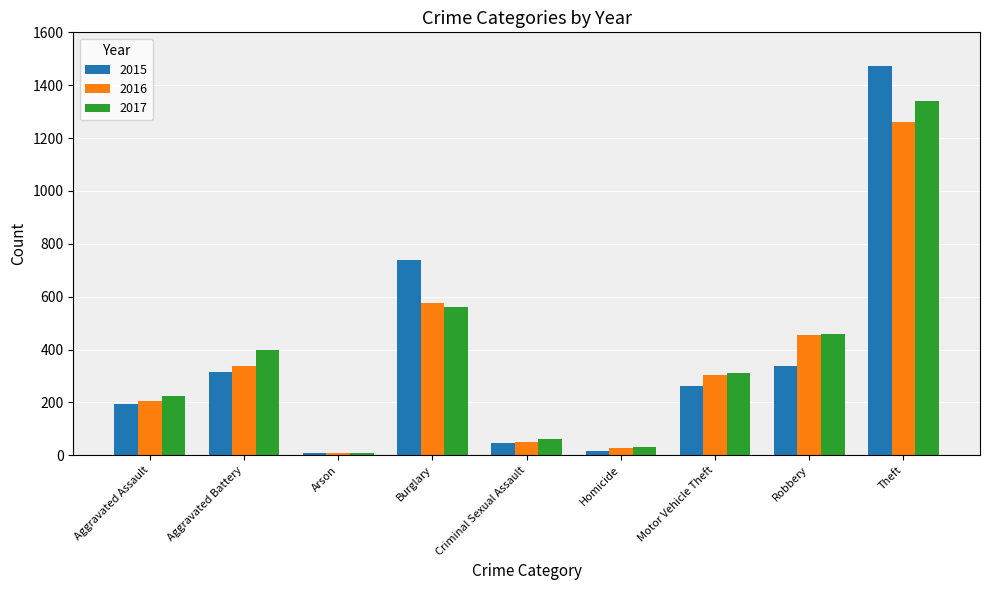

How many data points in 2017 are less than 312?

4